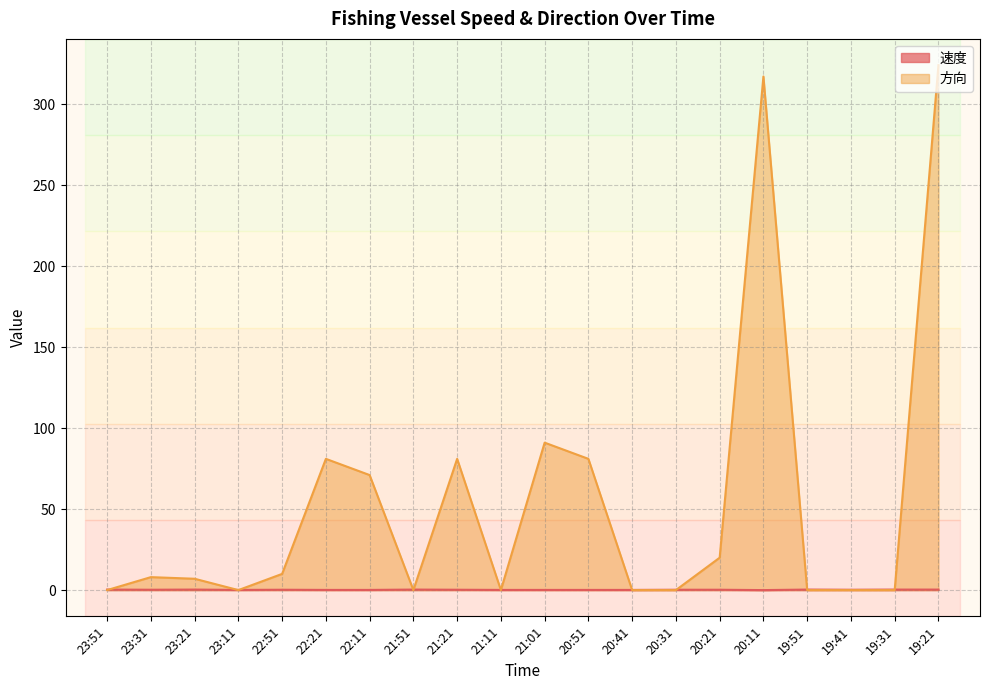

How many interior local valleys does the 速度 series have?

4